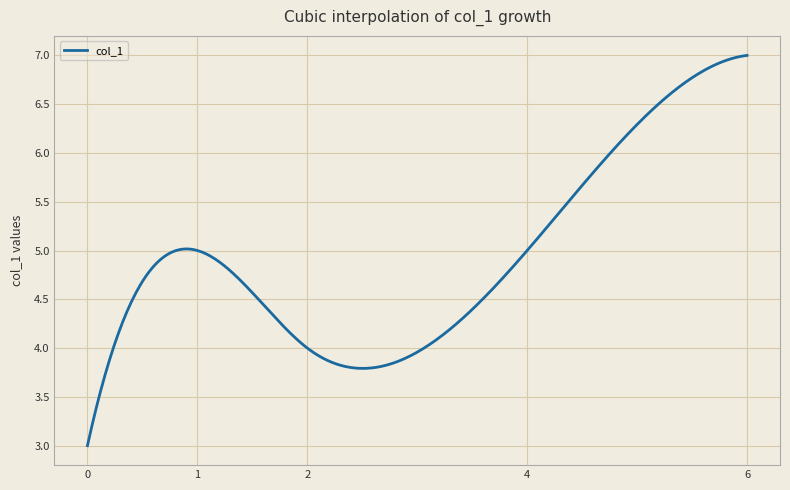

What is the minimum value shown in the chart?

3.0